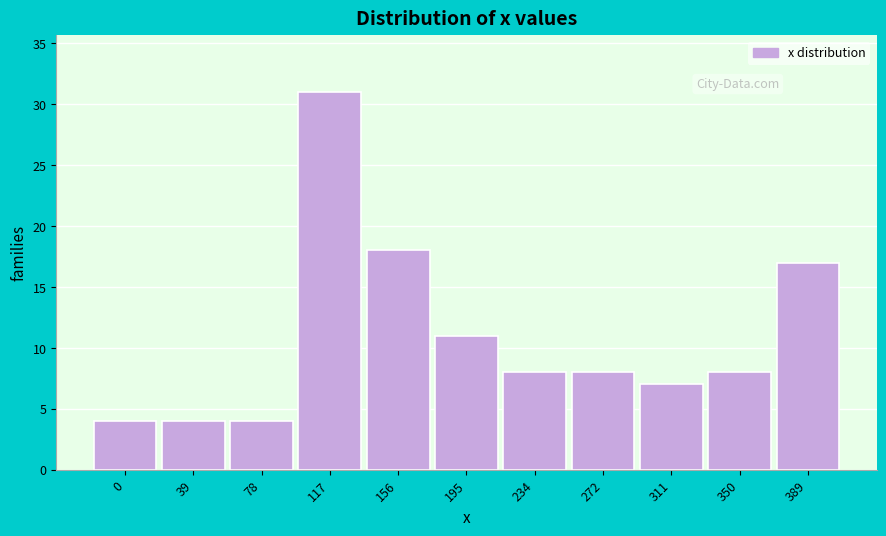

Reading left to right, what are all the values shown in this chart?

4	4	4	31	18	11	8	8	7	8	17